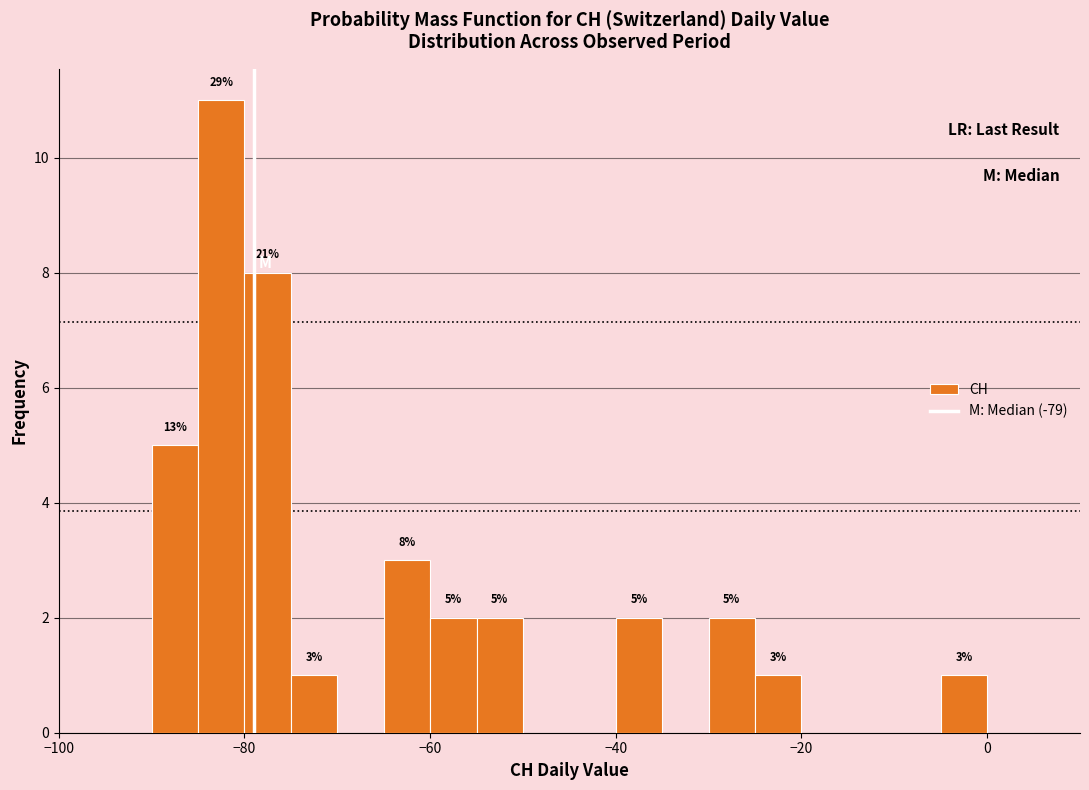

Read against the x-axis, roughly where is the centre of the tallest bar?

-82